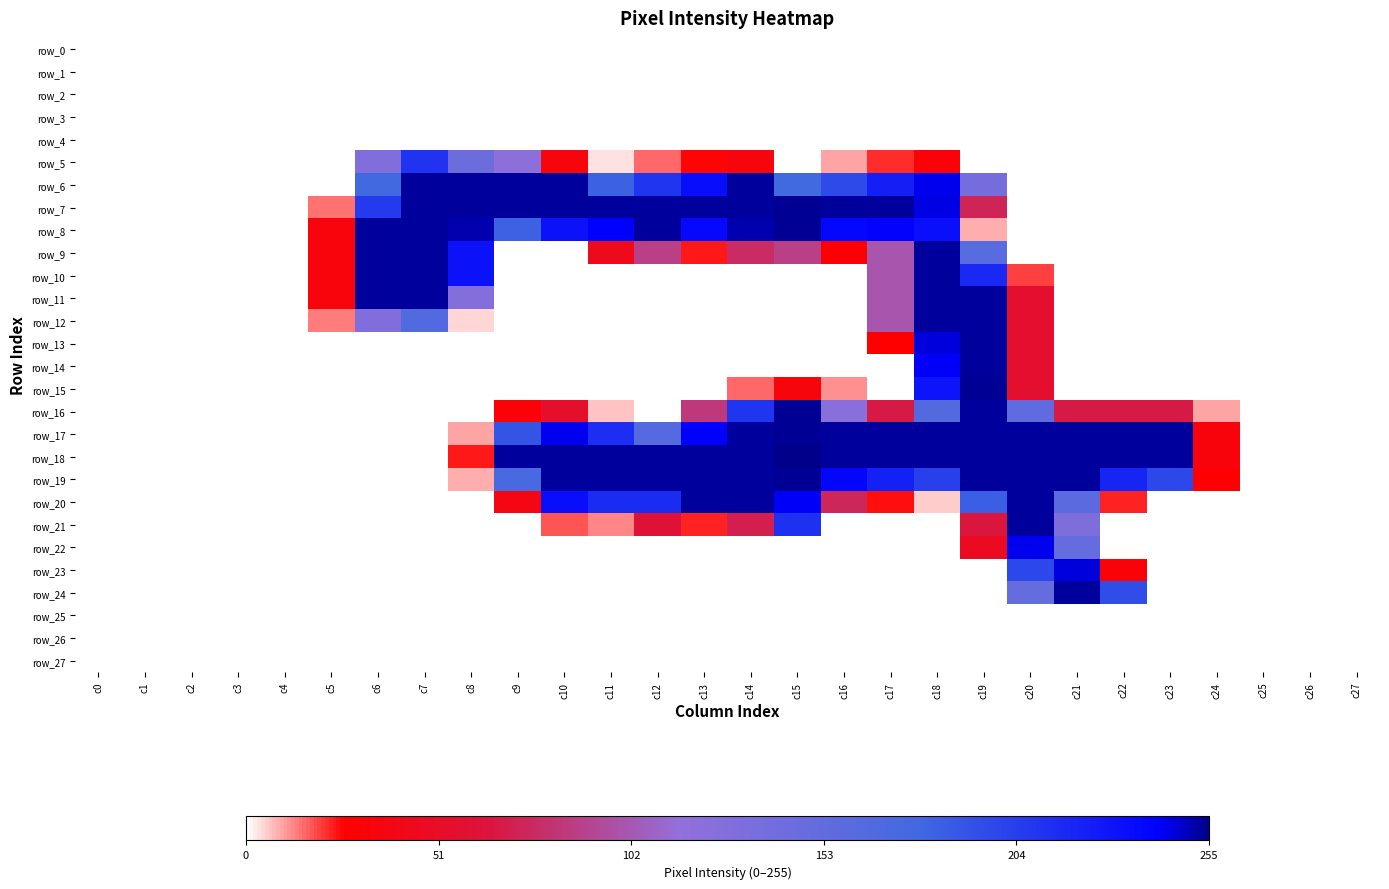

List the labels in order of row_4 value, largest first.

c0, c1, c2, c3, c4, c5, c6, c7, c8, c9, c10, c11, c12, c13, c14, c15, c16, c17, c18, c19, c20, c21, c22, c23, c24, c25, c26, c27